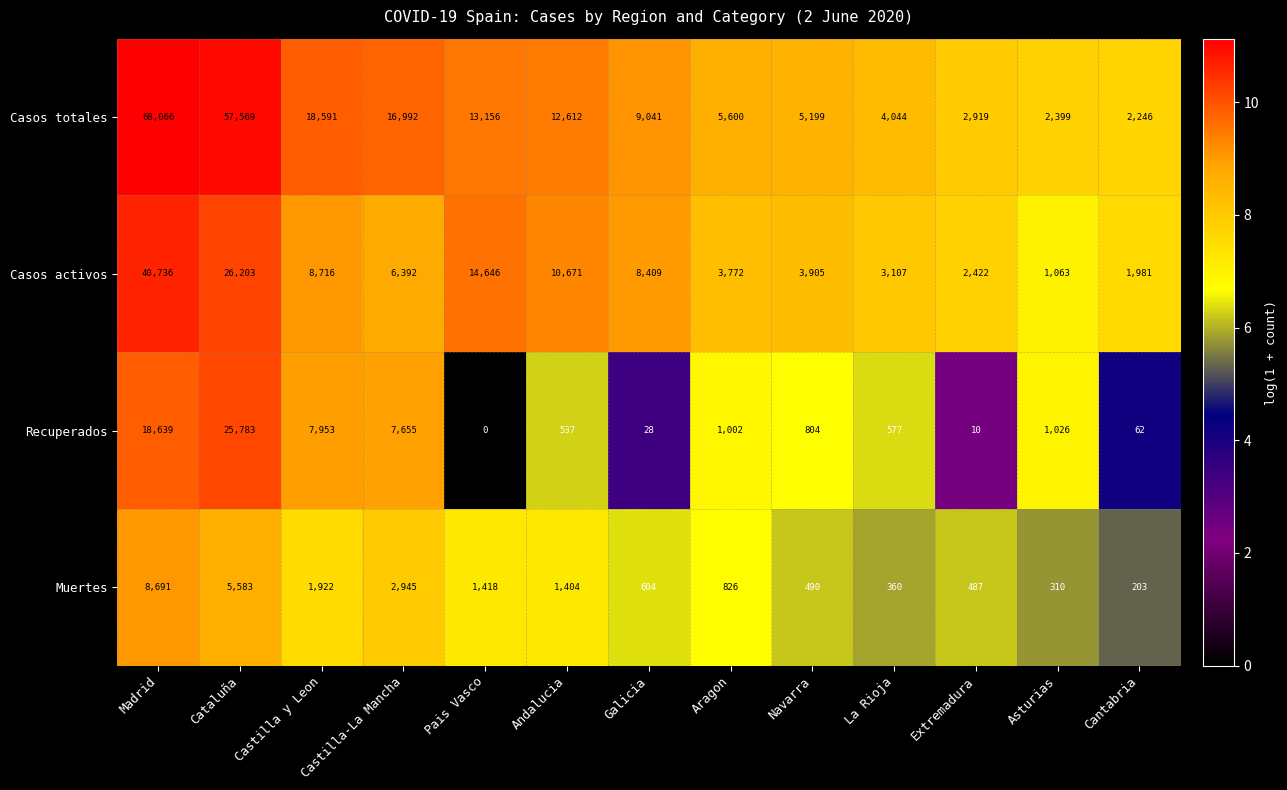

Rank the series at Andalucia from highest to lowest value.

Casos totales, Casos activos, Muertes, Recuperados